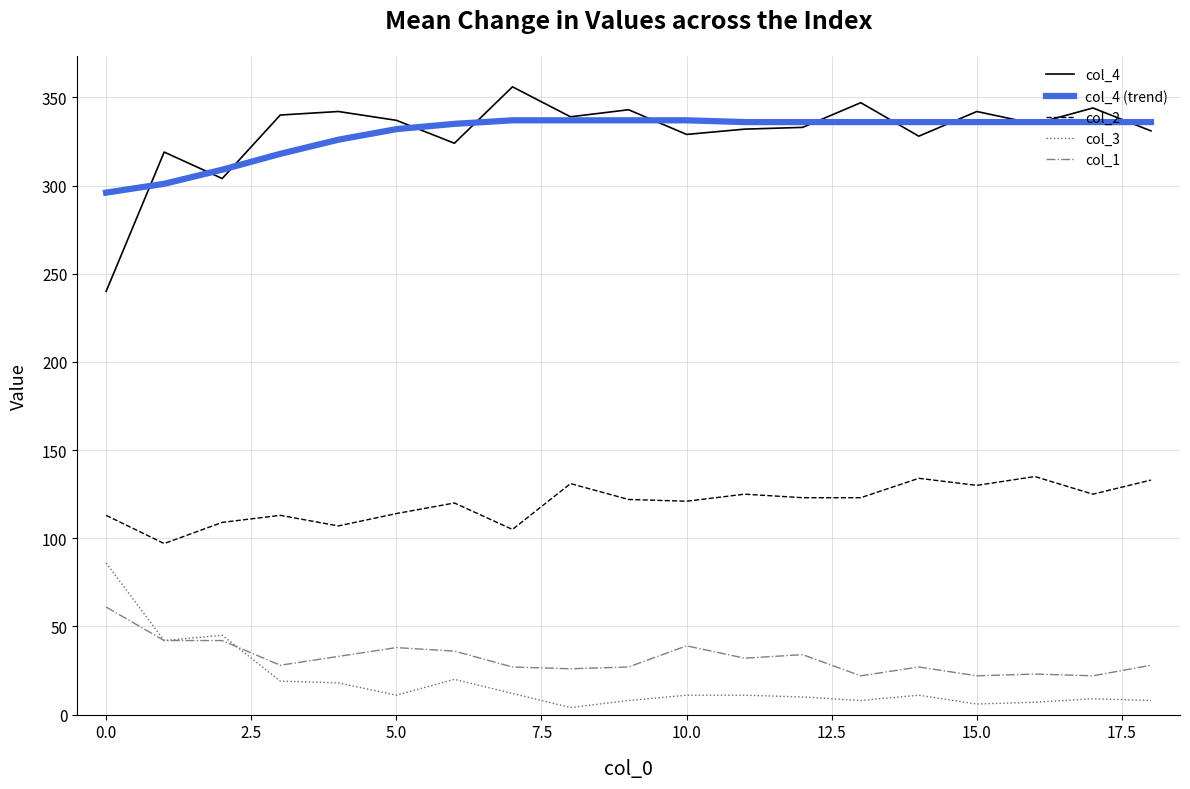

Which series has the largest range (max minus min)?

col_4